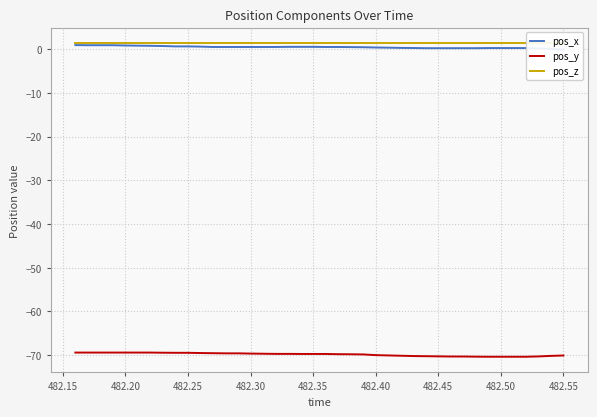

How many lines are shown in the chart?

3